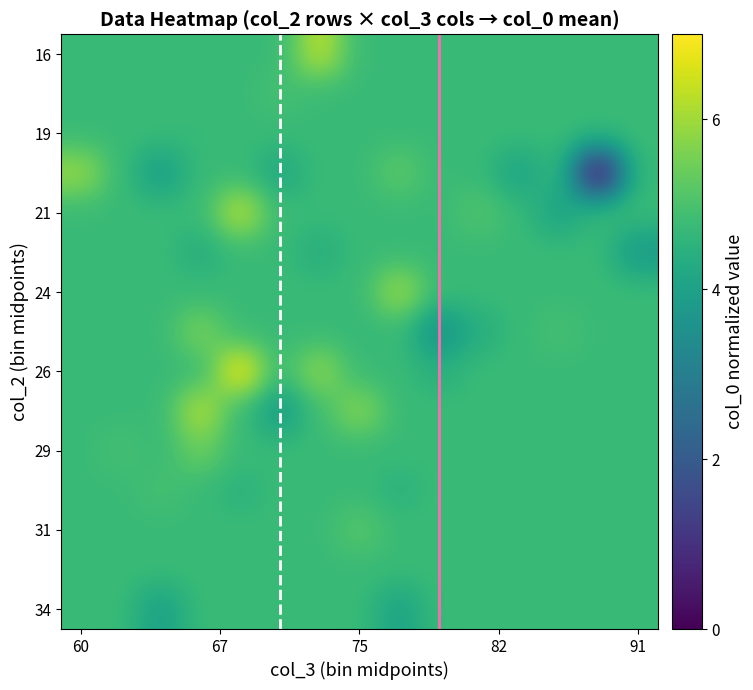

What is the maximum value shown in the chart?

7.0